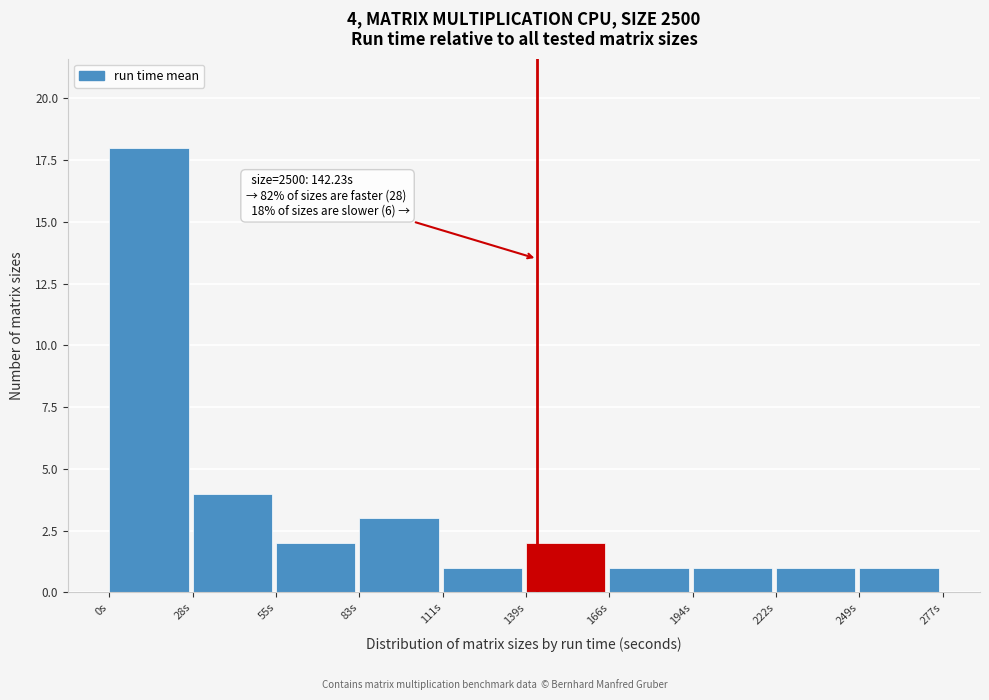

Which range on the x-axis has the tallest bar?

0 to 30